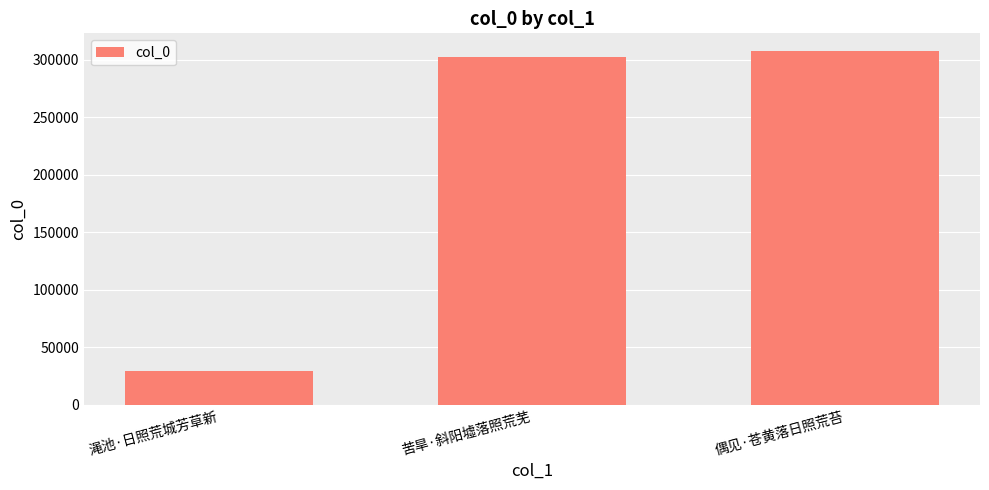

At which category does the chart reach its peak across all series?

偶见·苍黄落日照荒苔